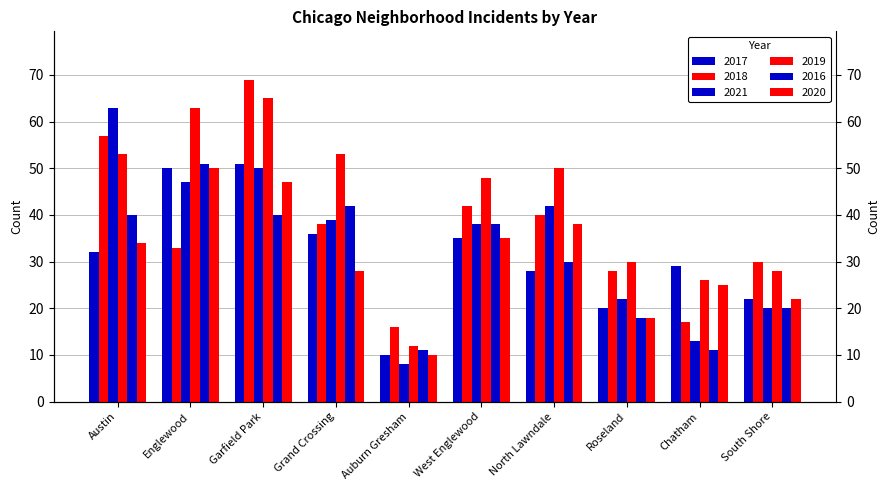

How many series are shown in this chart?

6